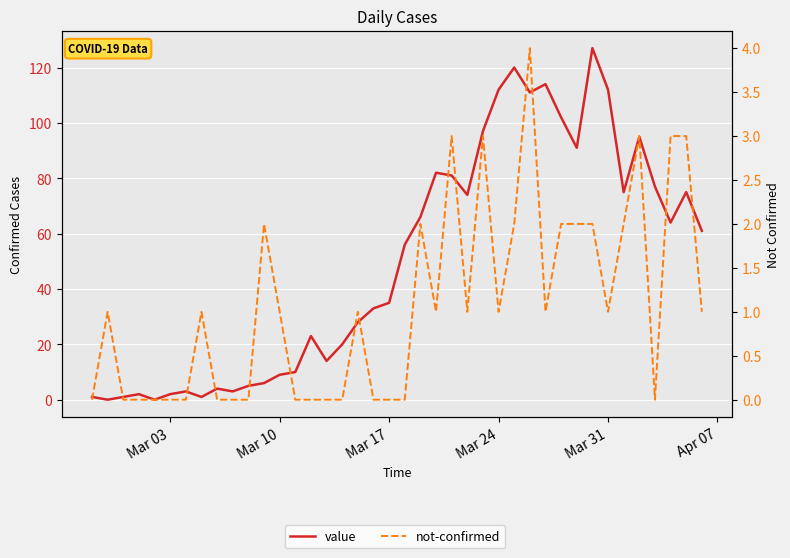

Which series ends up on top after the final intersection of not-confirmed and value?

value